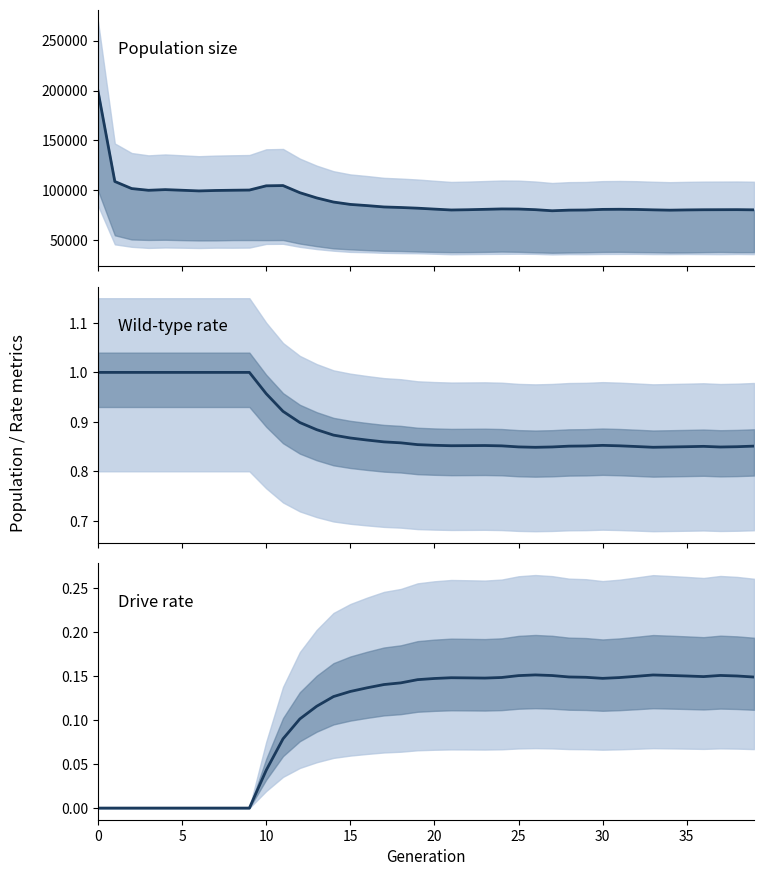

Between 12 and 23, which series saw the biggest shift?

size